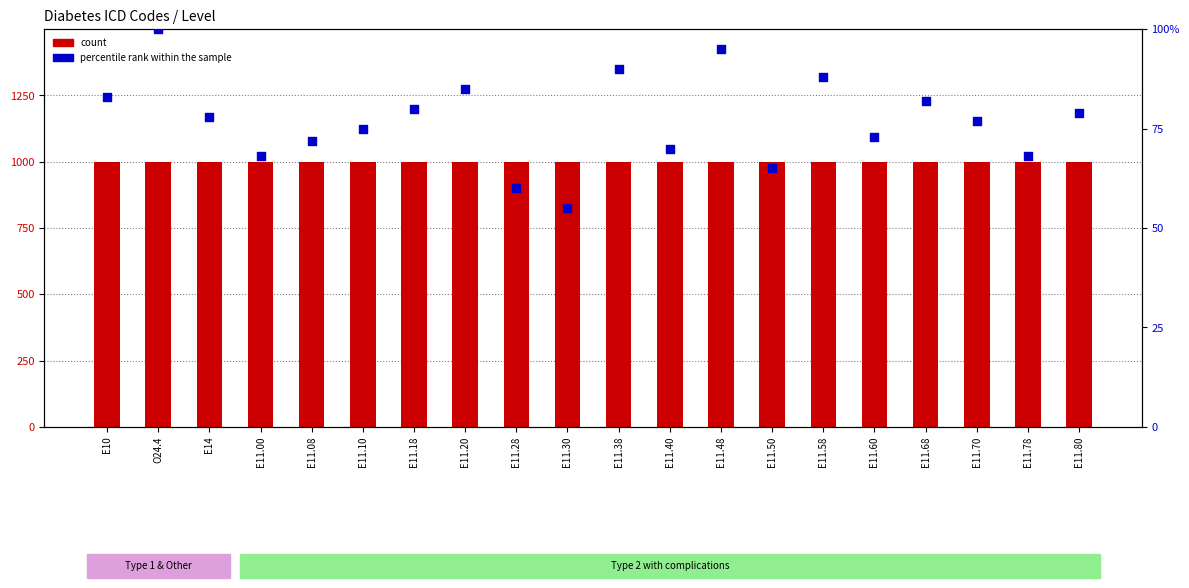

Which series contains the highest Y value?

percentile rank within the sample